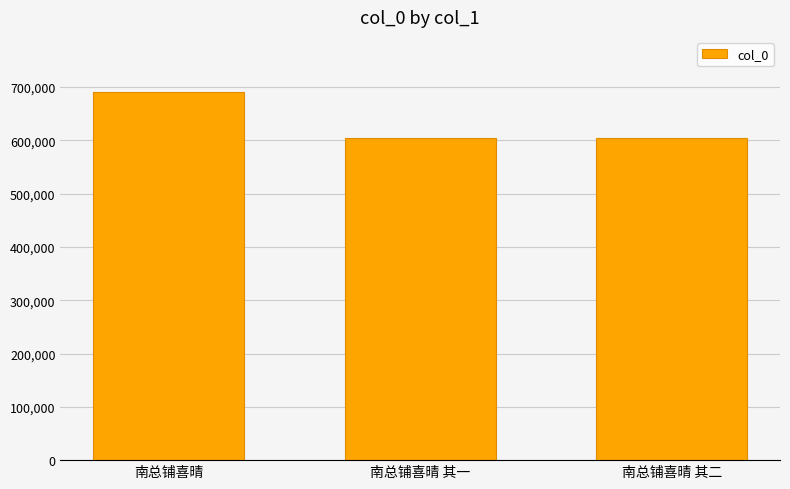

What is the label of the 1st bar from the right?

南总铺喜晴 其二